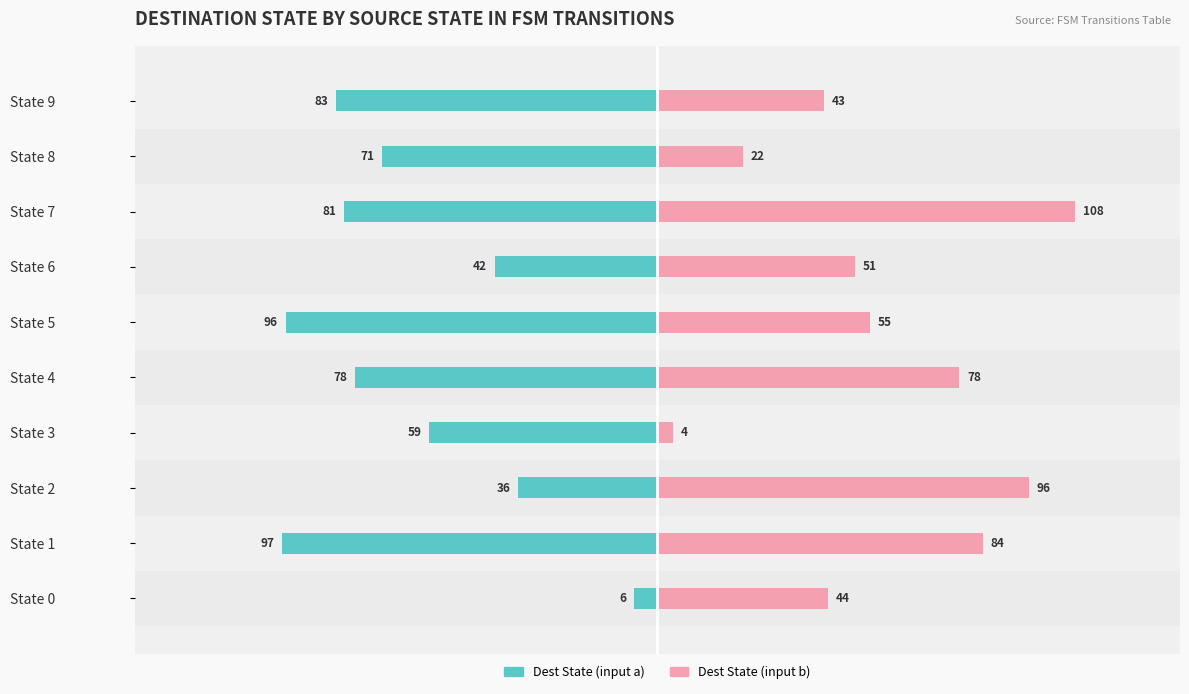

Reading left to right, extract all data points from this chart.

Dest State (input a): -6	-97	-36	-59	-78	-96	-42	-81	-71	-83
Dest State (input b): 44	84	96	4	78	55	51	108	22	43